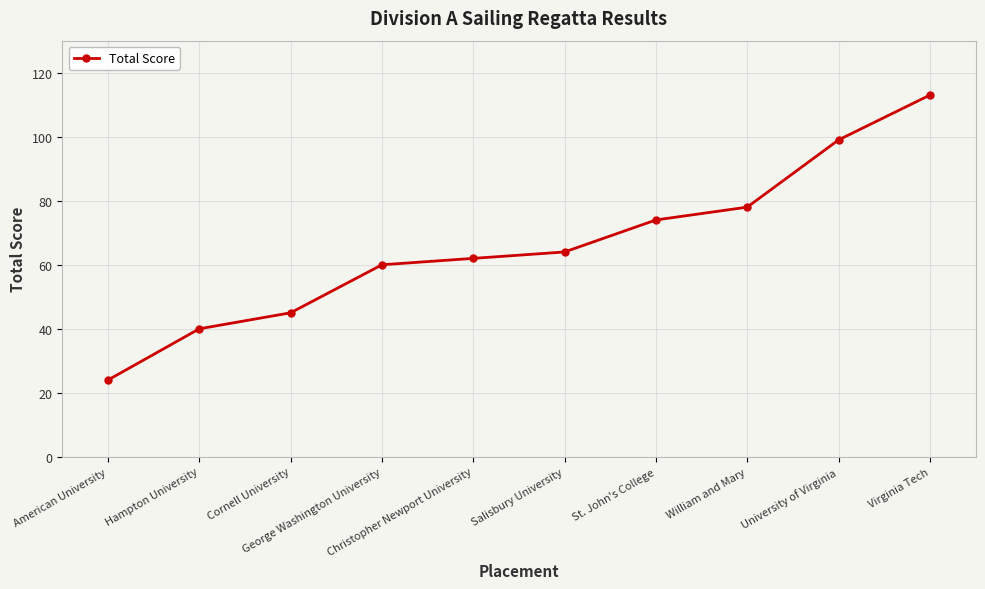

The chart shows a value of 62 at Christopher Newport University. True or false?

True